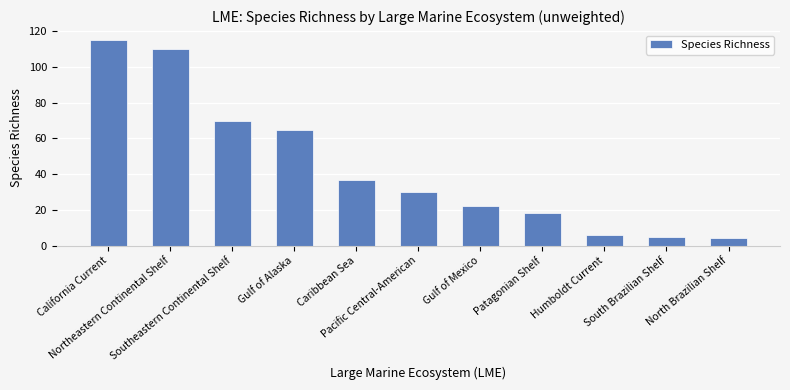

Where does the data first go above 30?

California Current